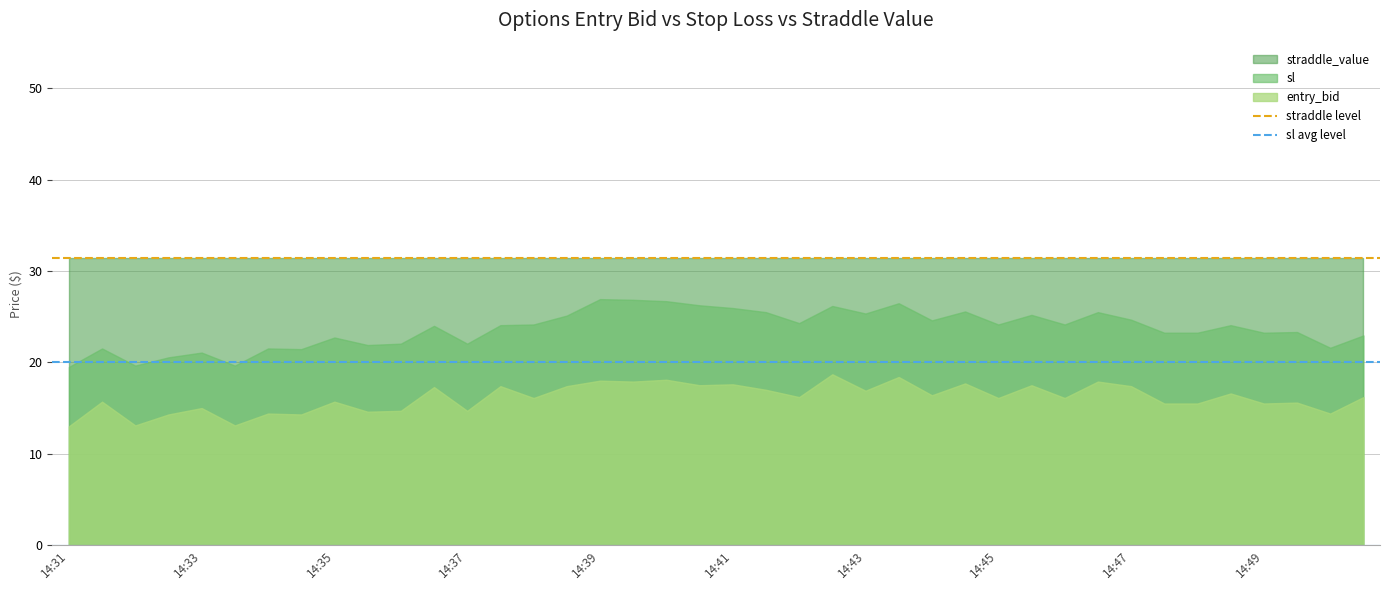

Which series has the largest total across all categories?

straddle_value